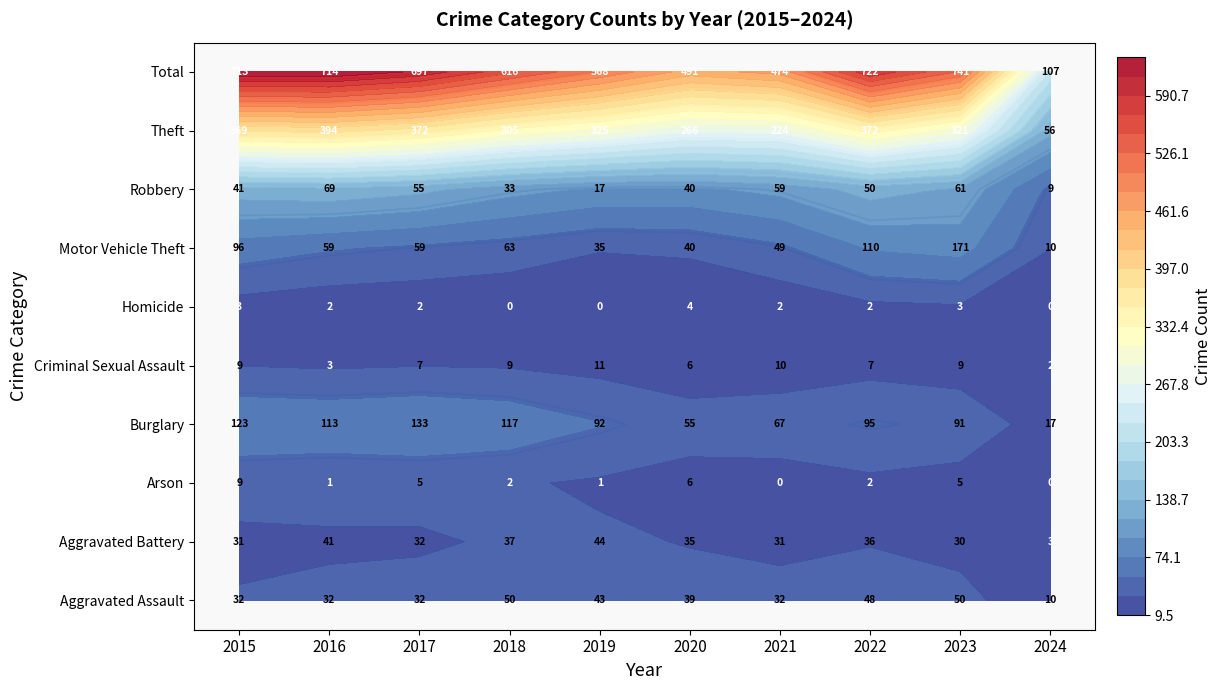

What is the difference between the maximum and minimum values in the Theft series?

338